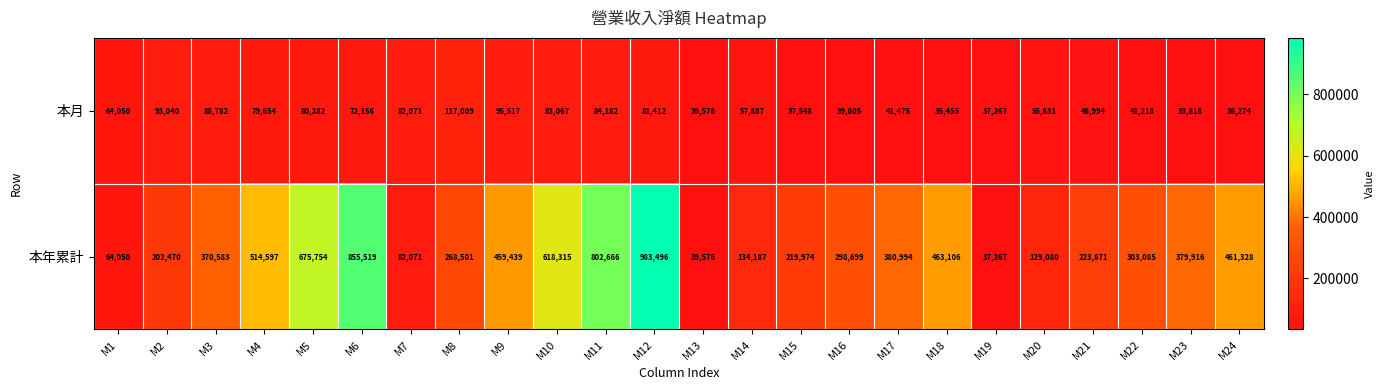

True or false: 本年累計 has a value of 63860 at M22.

False